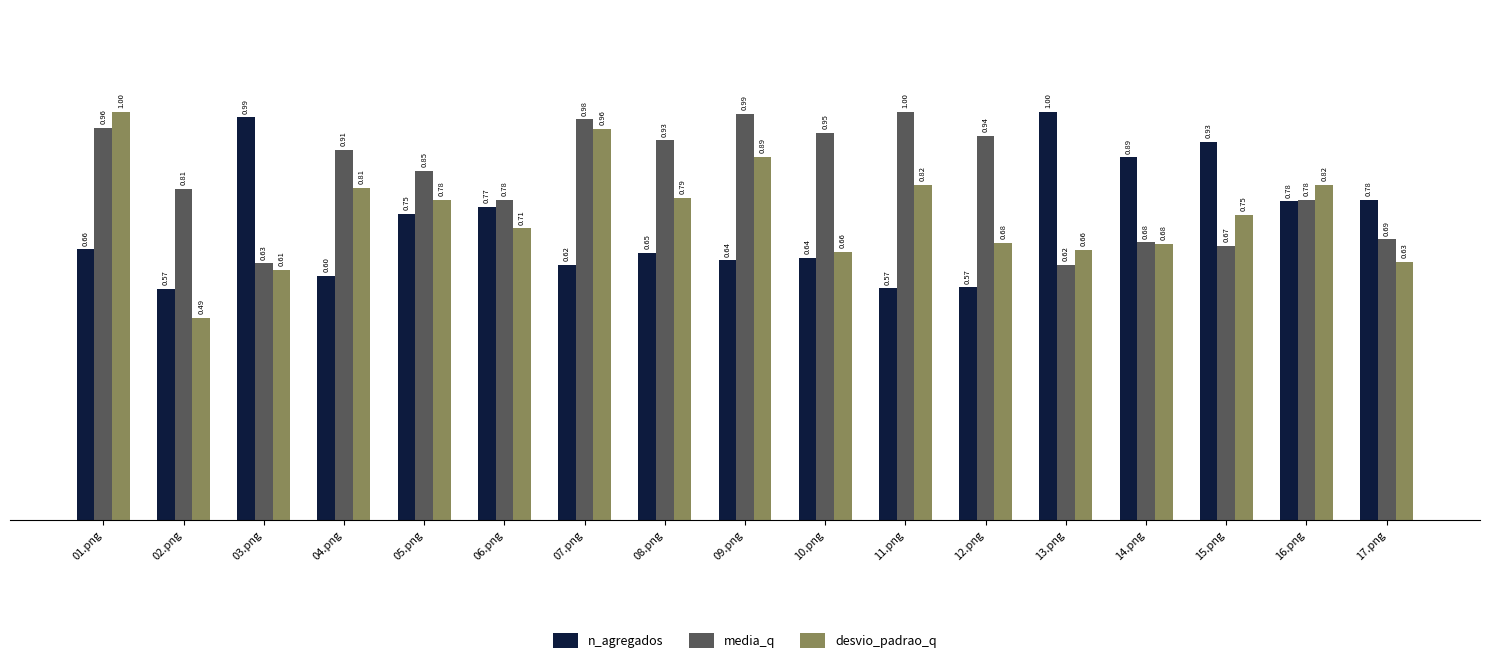

At how many categories does at least one series exceed 0?

17